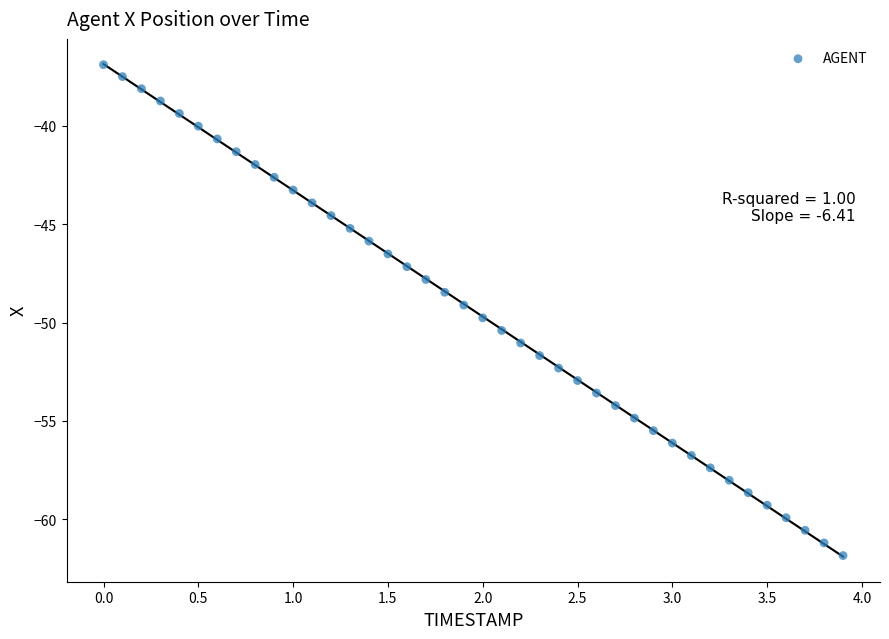

What is the range of X values (max minus min)?

3.9